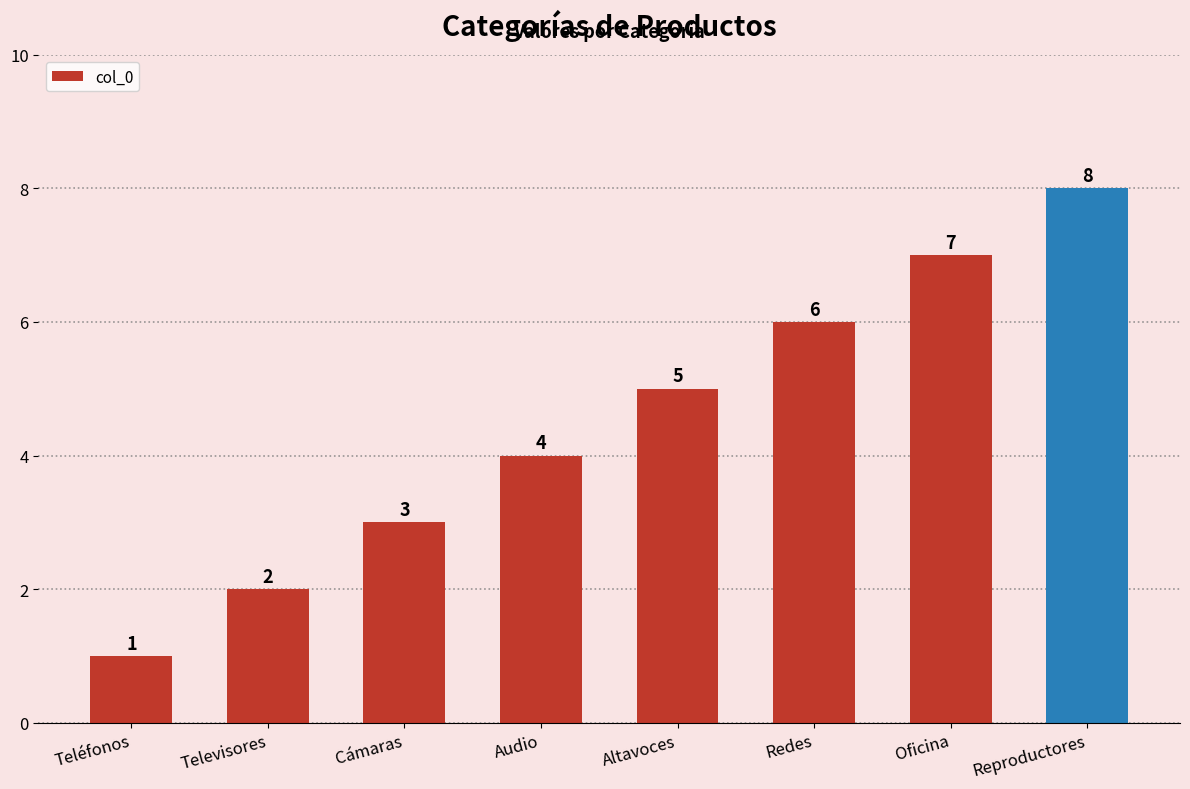

What is the maximum value shown in the chart?

8